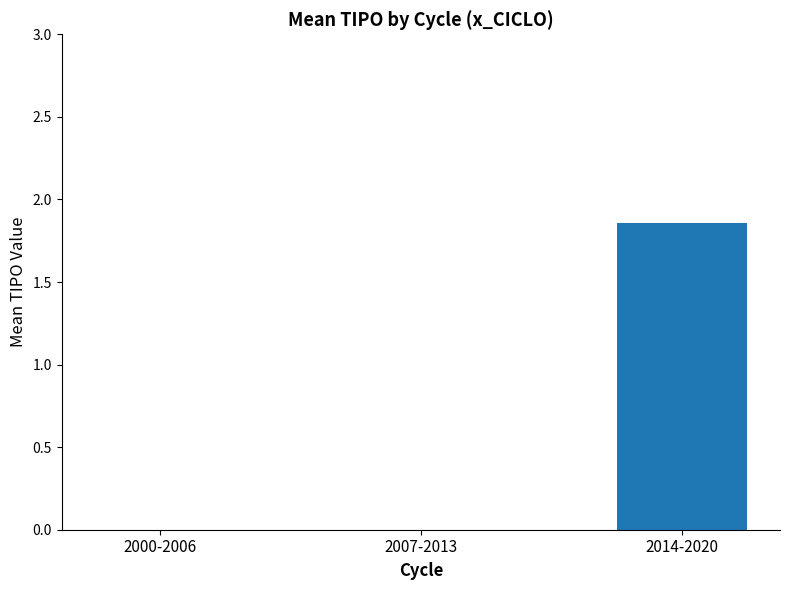

Which category has the highest value across all series?

2014-2020